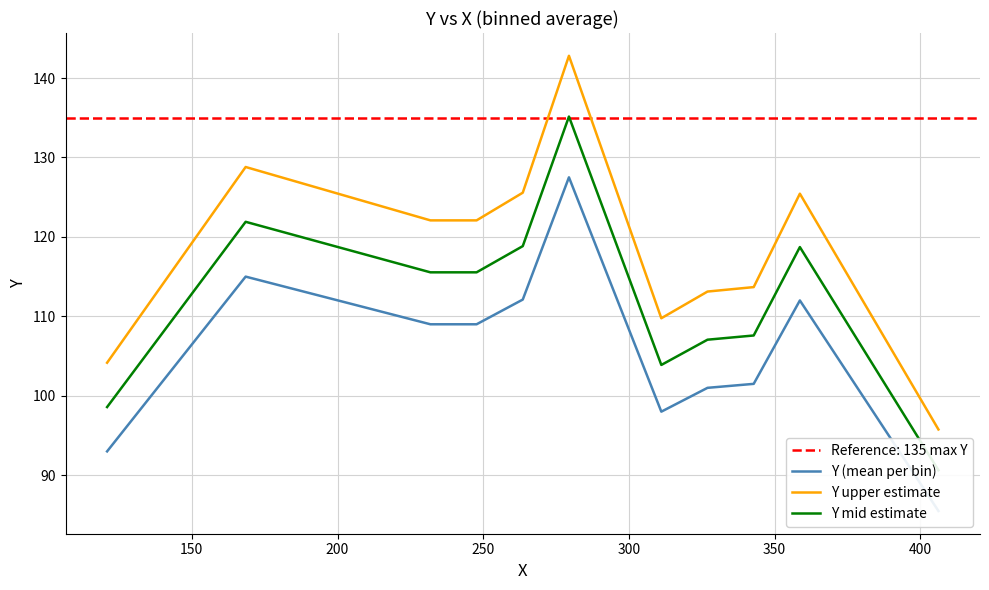

What is the lowest value of the Y upper estimate series?

95.8